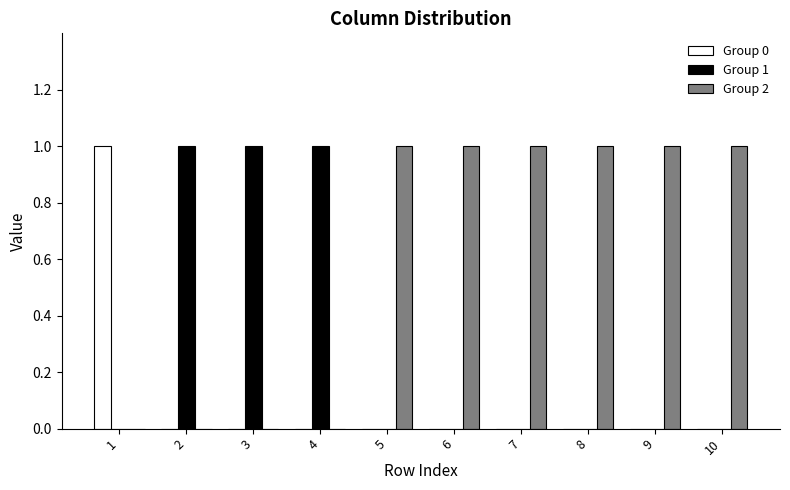

How many Group 0 values are between 0 and 1?

10